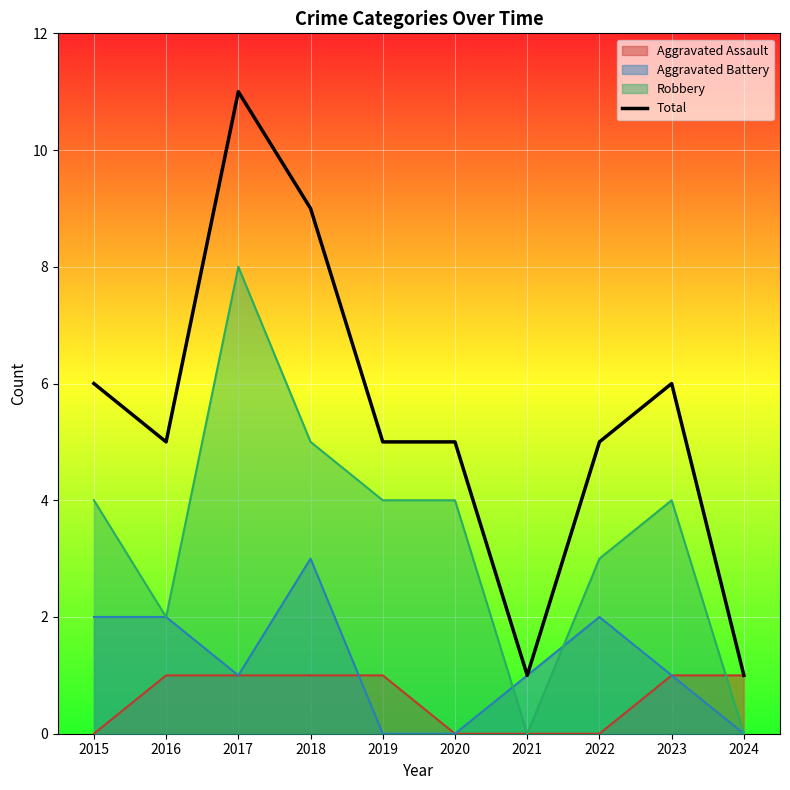

What is the maximum value shown in the chart?

11